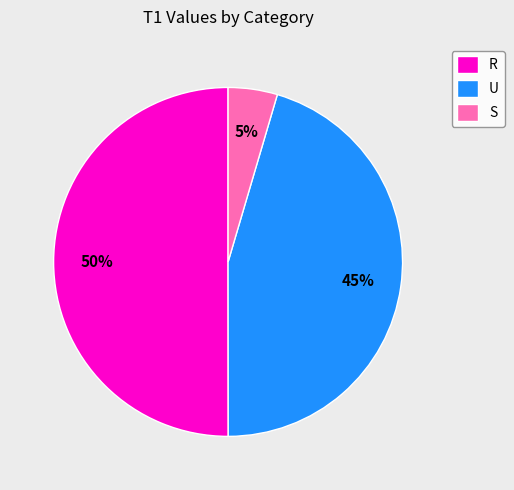

Which has a higher value, R or S?

R